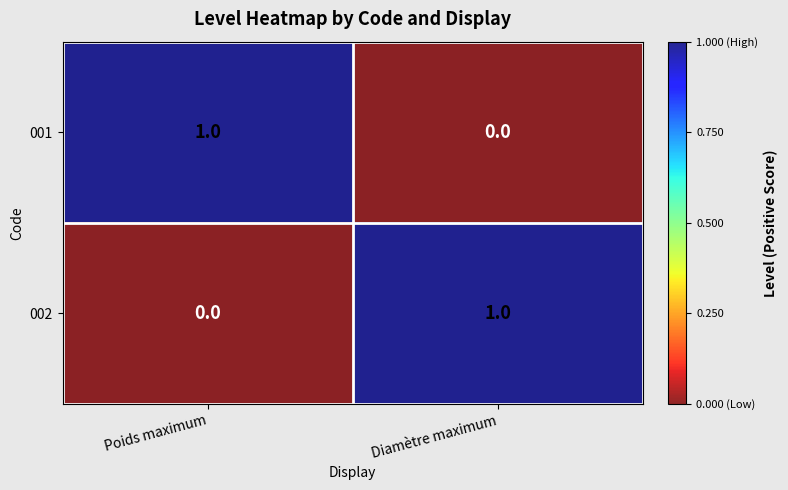

Rank the series at Diamètre maximum from lowest to highest value.

001, 002